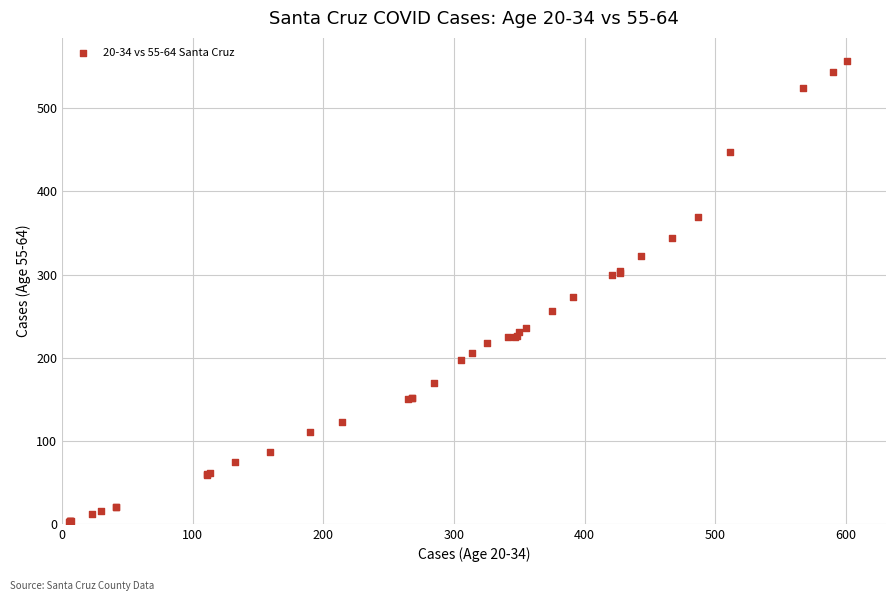

What Y value in the scatter plot is closest to 279?

273